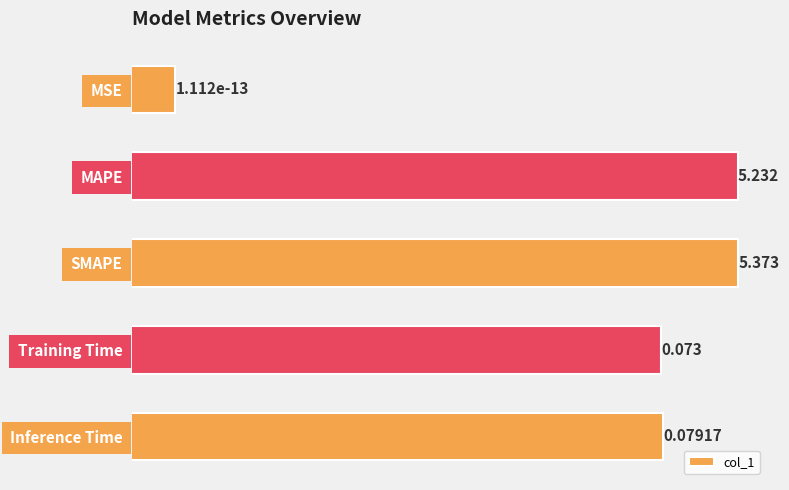

Are the bars horizontal?

Yes